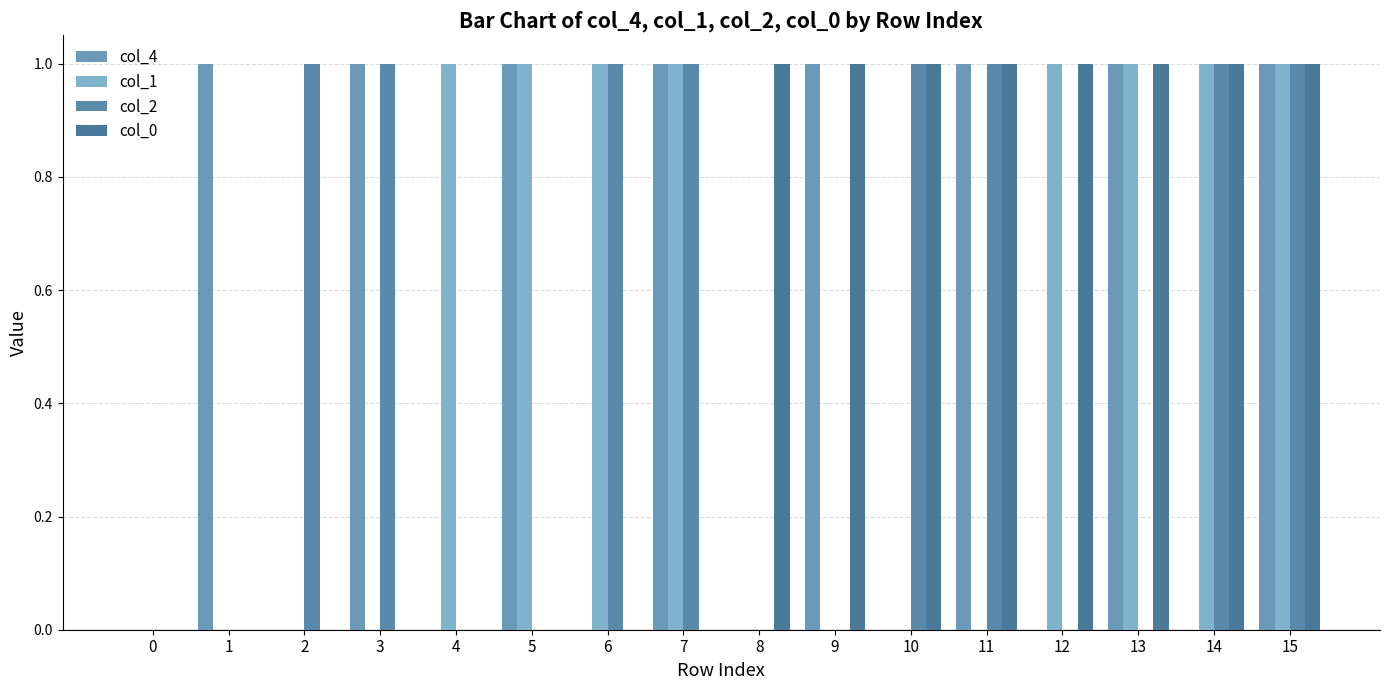

True or false: col_1 has a value of 1 at 7.

True